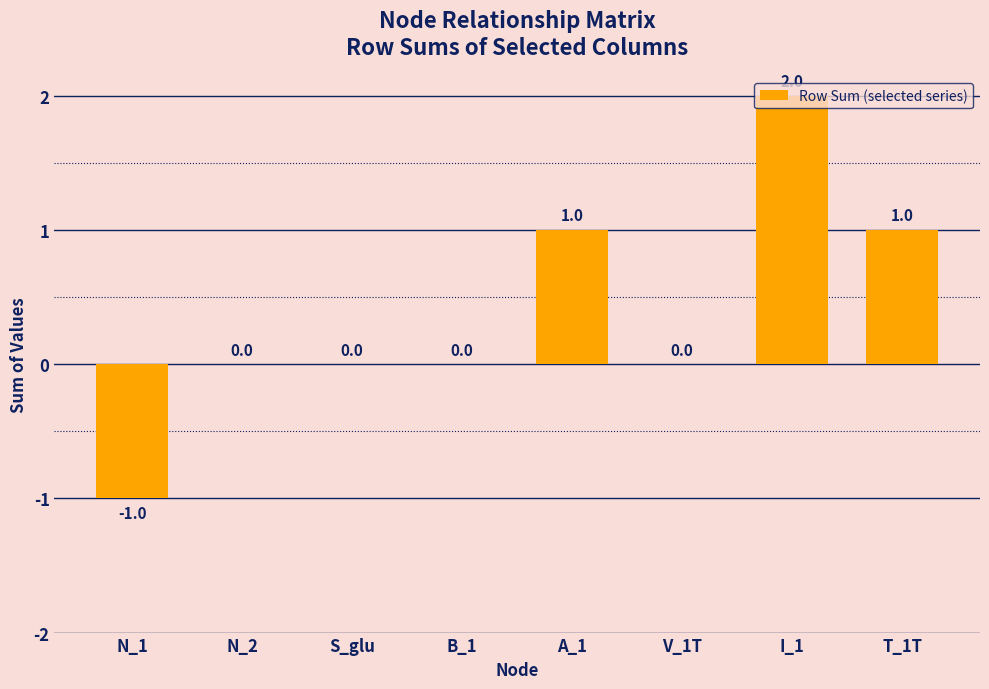

Count the values in the range 0 to 1.

6